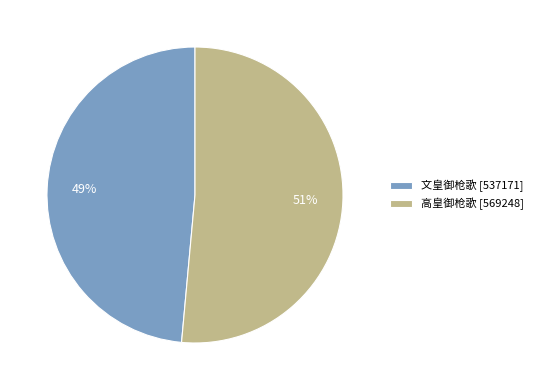

To the nearest percent, what percentage of the pie is 高皇御枪歌?

51%